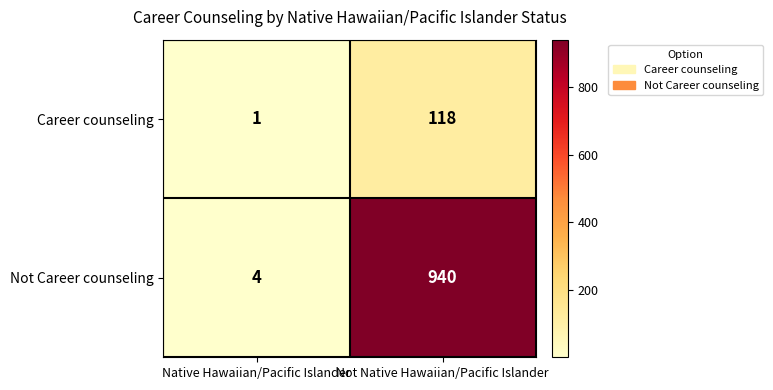

The Not Career counseling series shows 7 at Native Hawaiian/Pacific Islander. True or false?

False